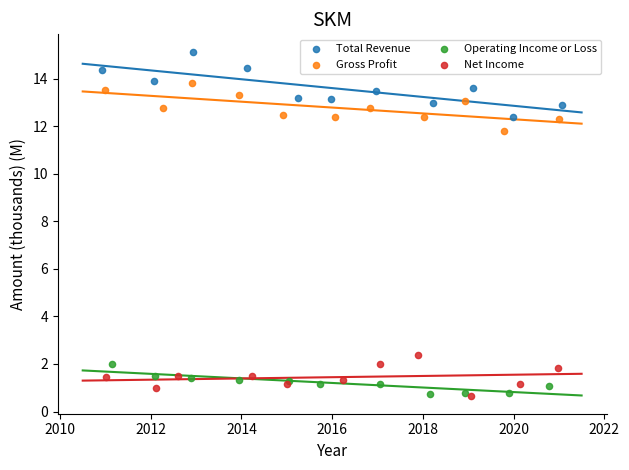

Which series contains the highest Y value?

Total Revenue